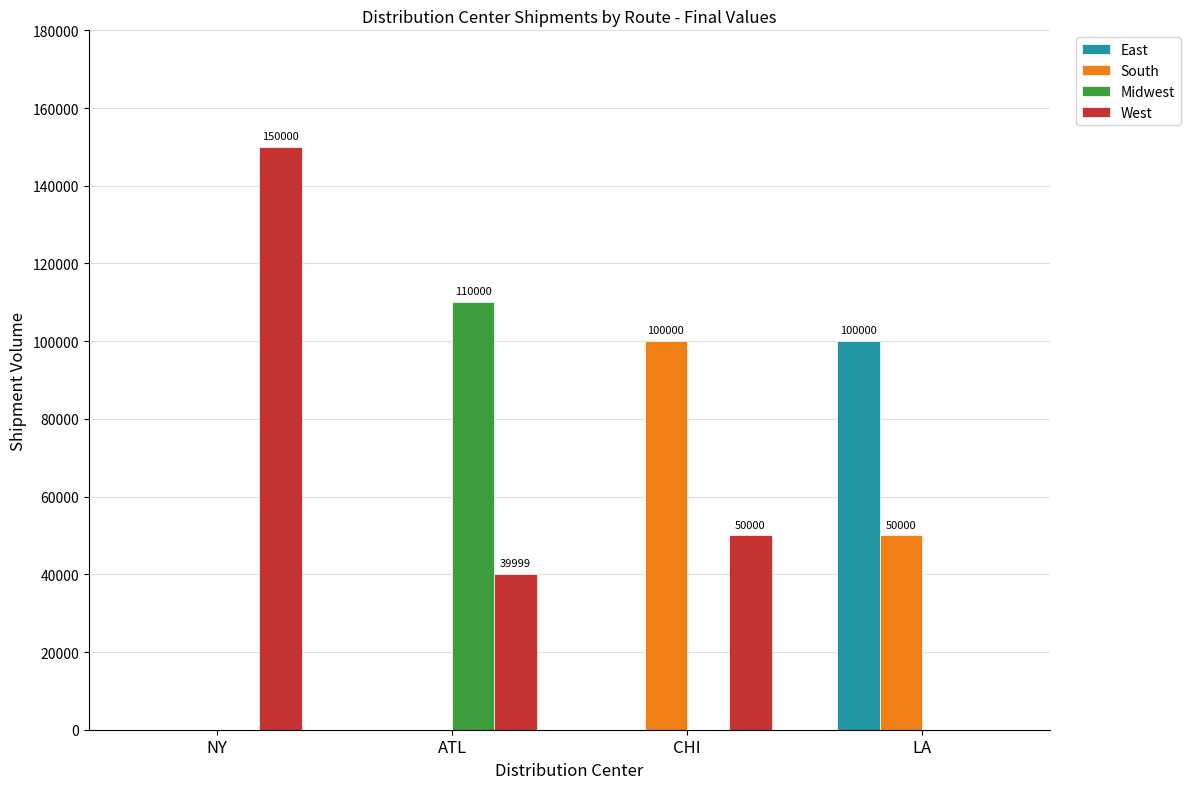

At which label does West first exceed 50000?

NY